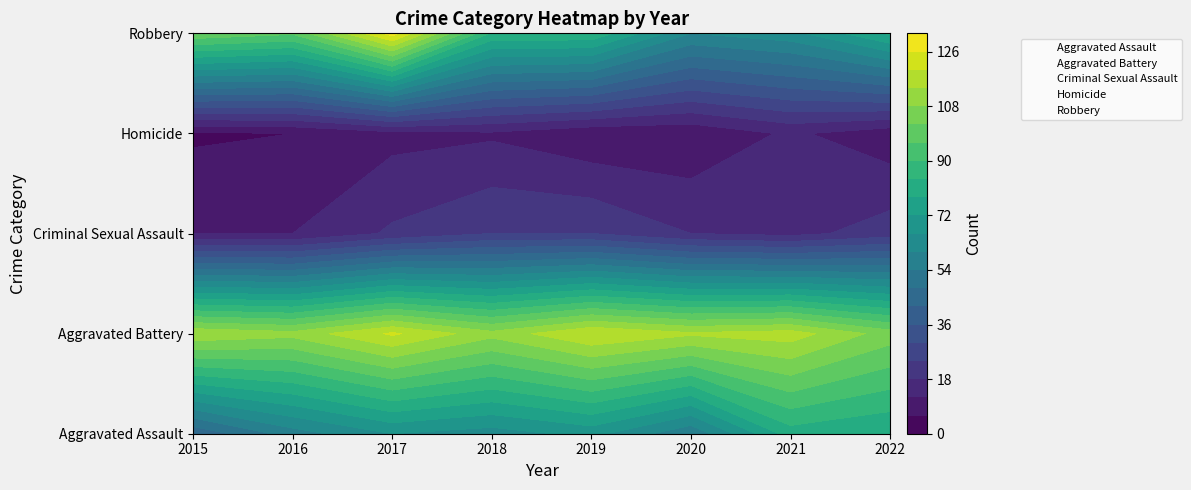

What is the average value of the Homicide series?

8